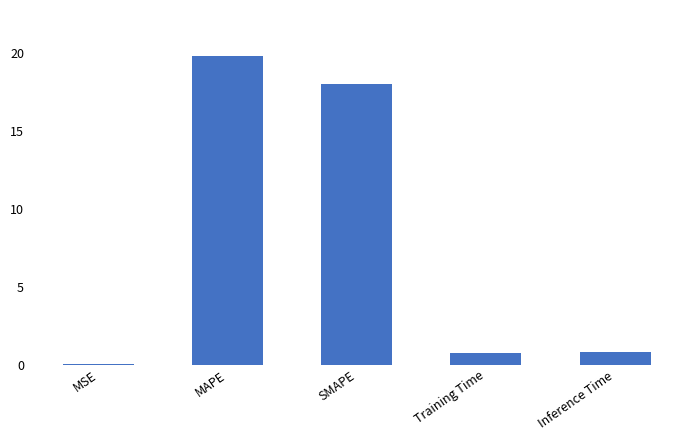

What is the sum of all values?

39.3